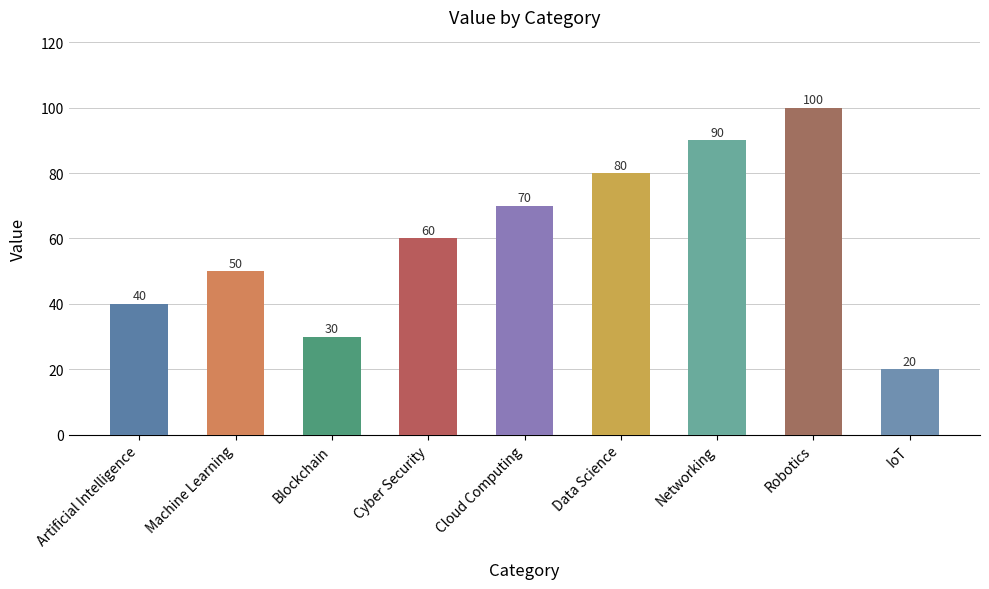

What is the value of the 7th bar from the left?

90